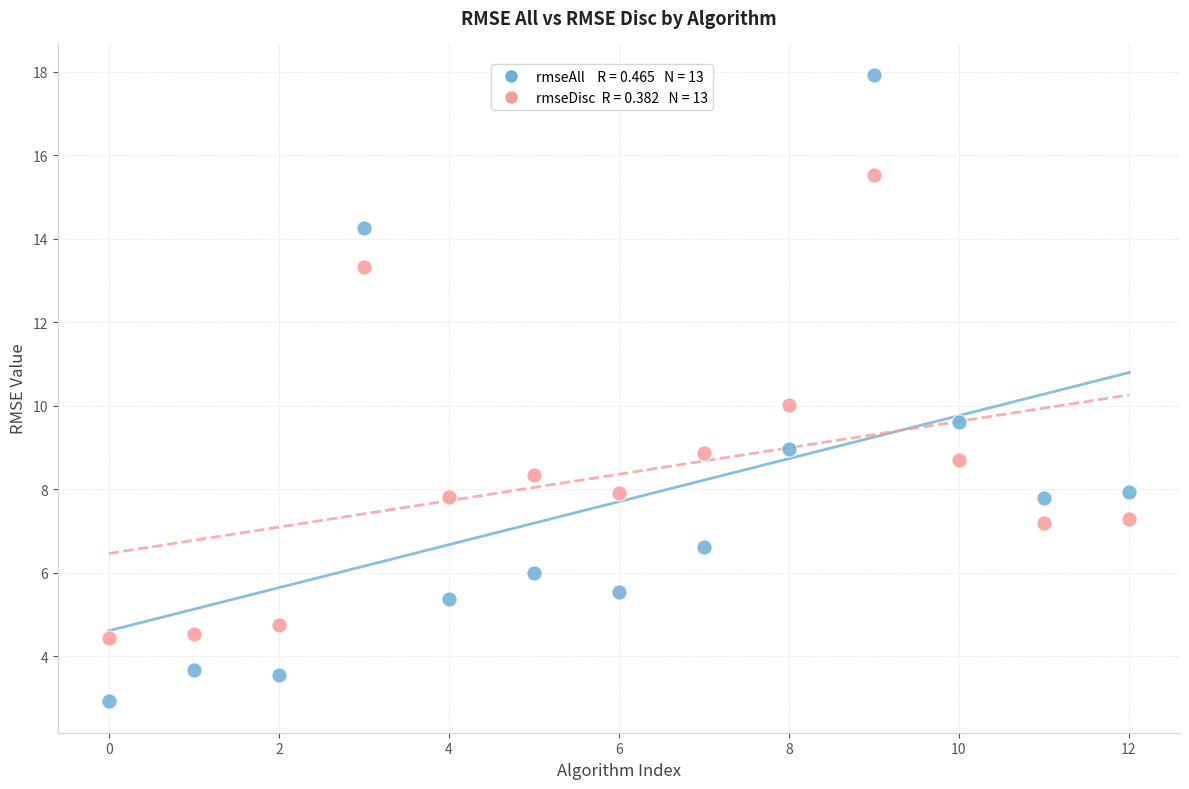

Across all data points, what is the range of Y values (max minus min)?

15.0